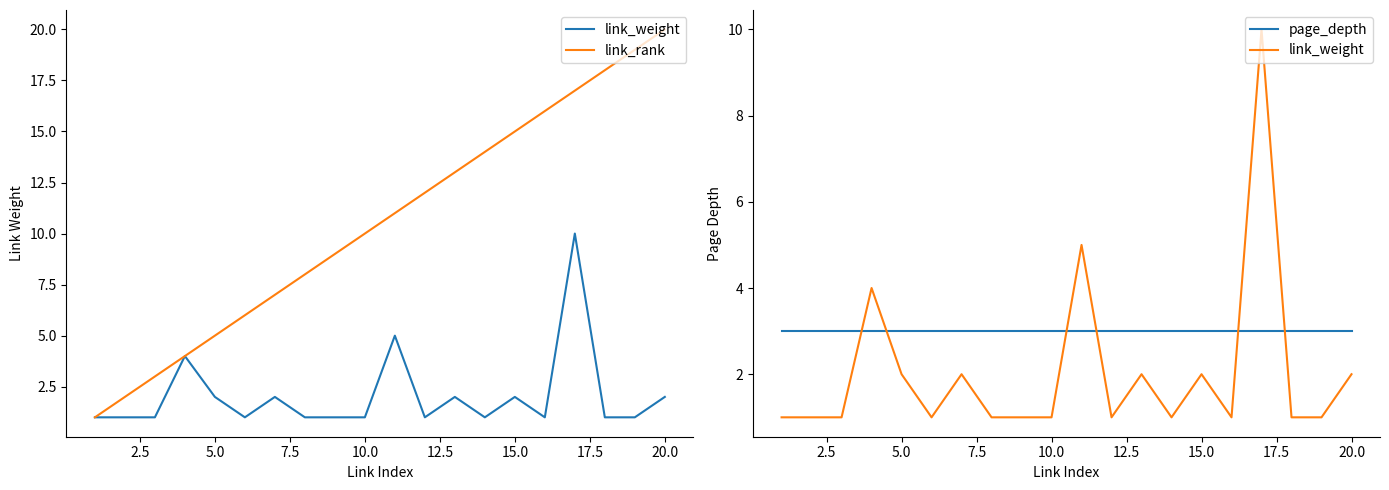

What is the value of the page_depth point at the 16th from the left?

3